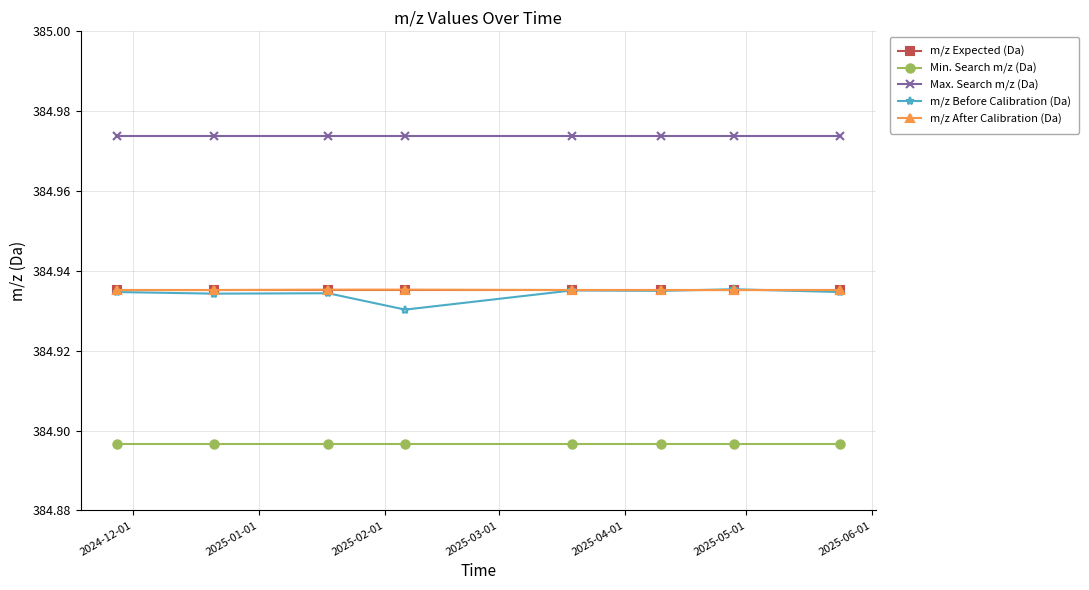

True or false: m/z Expected (Da) and Min. Search m/z (Da) intersect in this chart.

False